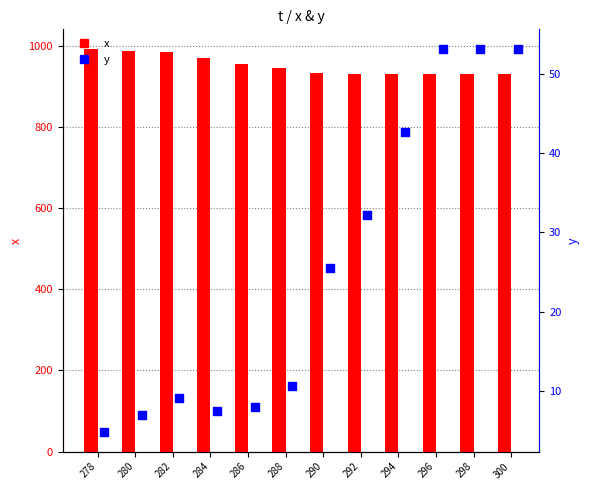

Which series contains the highest Y value?

x